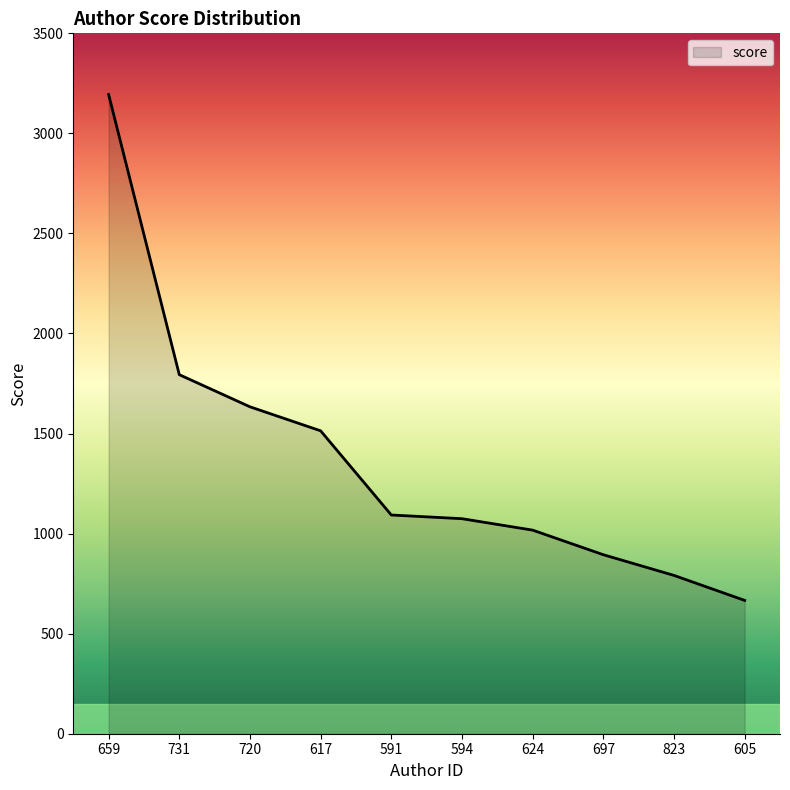

True or false: the data shows 666.2 at 605.

True